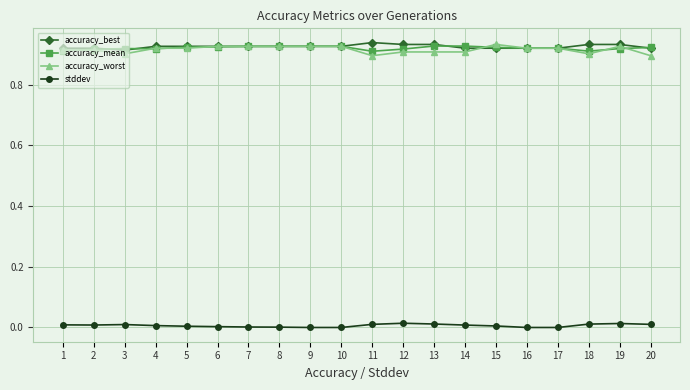

True or false: stddev and accuracy_mean intersect in this chart.

False